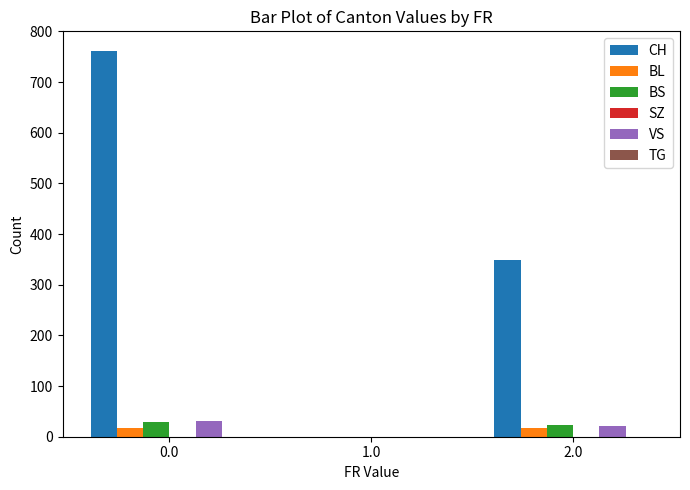

What is the greatest value displayed?

762